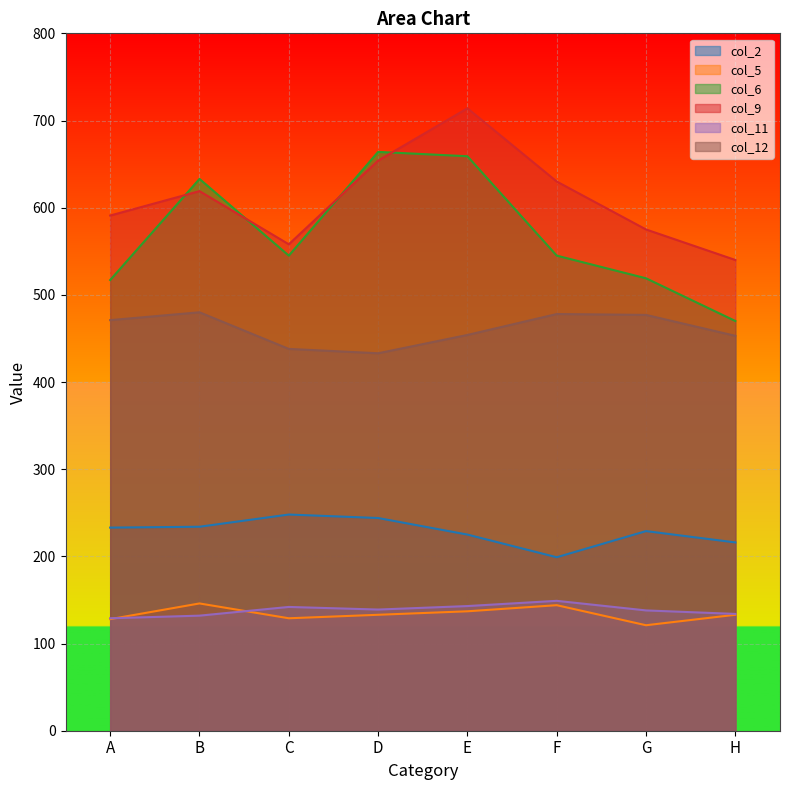

True or false: col_9 and col_2 cross at least once.

False